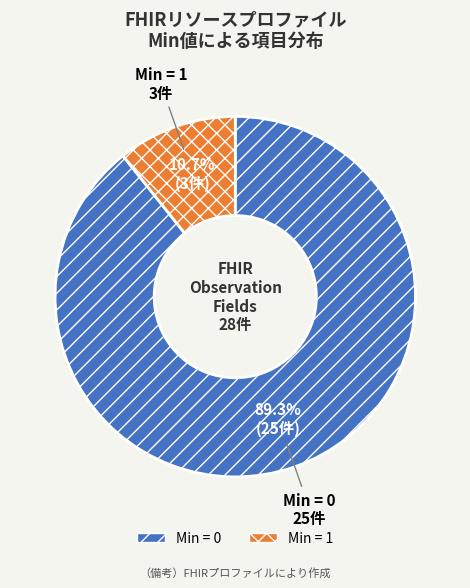

How many slices are in this pie chart?

2